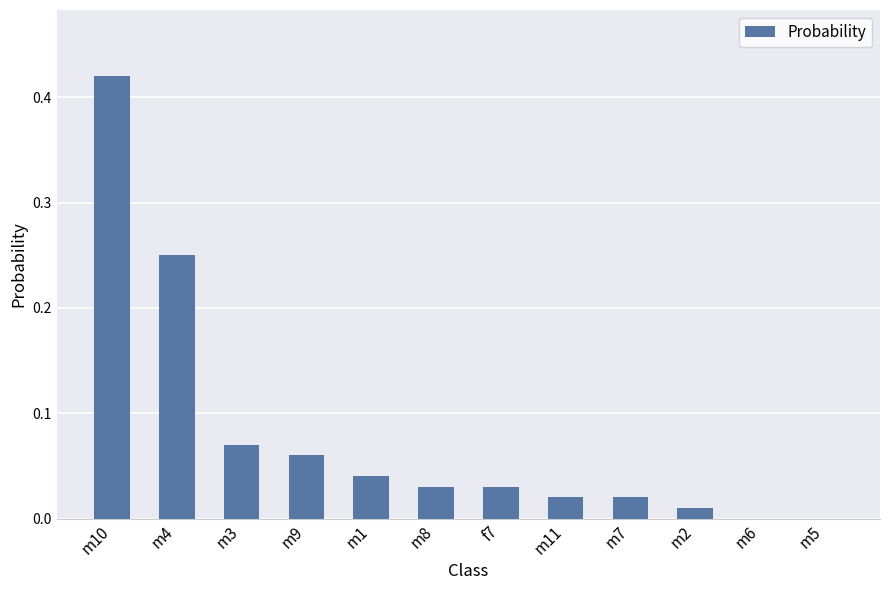

Which has a higher value, m2 or m3?

m3